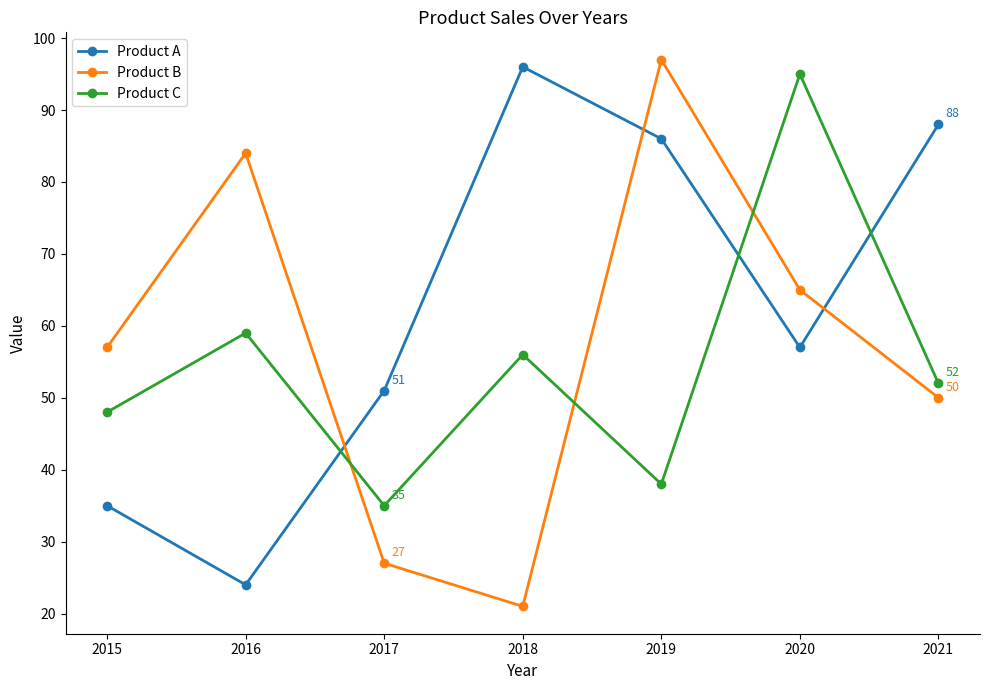

What is the value of the Product B point at the 4th from the left?

21